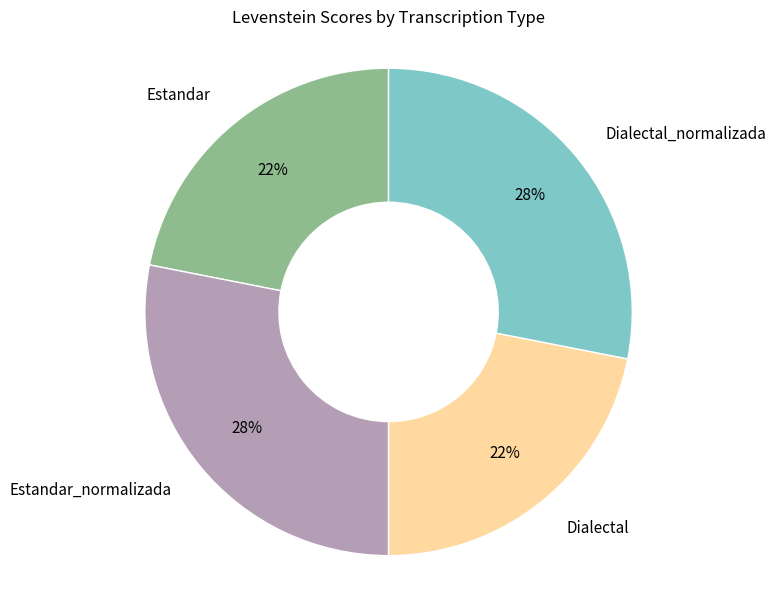

How many slices are in this pie chart?

4